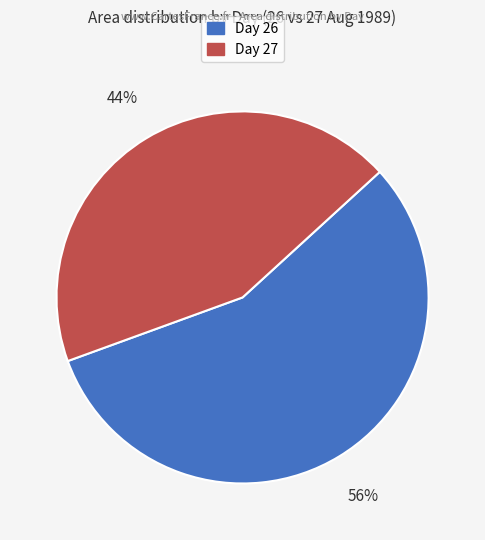

To the nearest percent, what is the average slice percentage?

50%